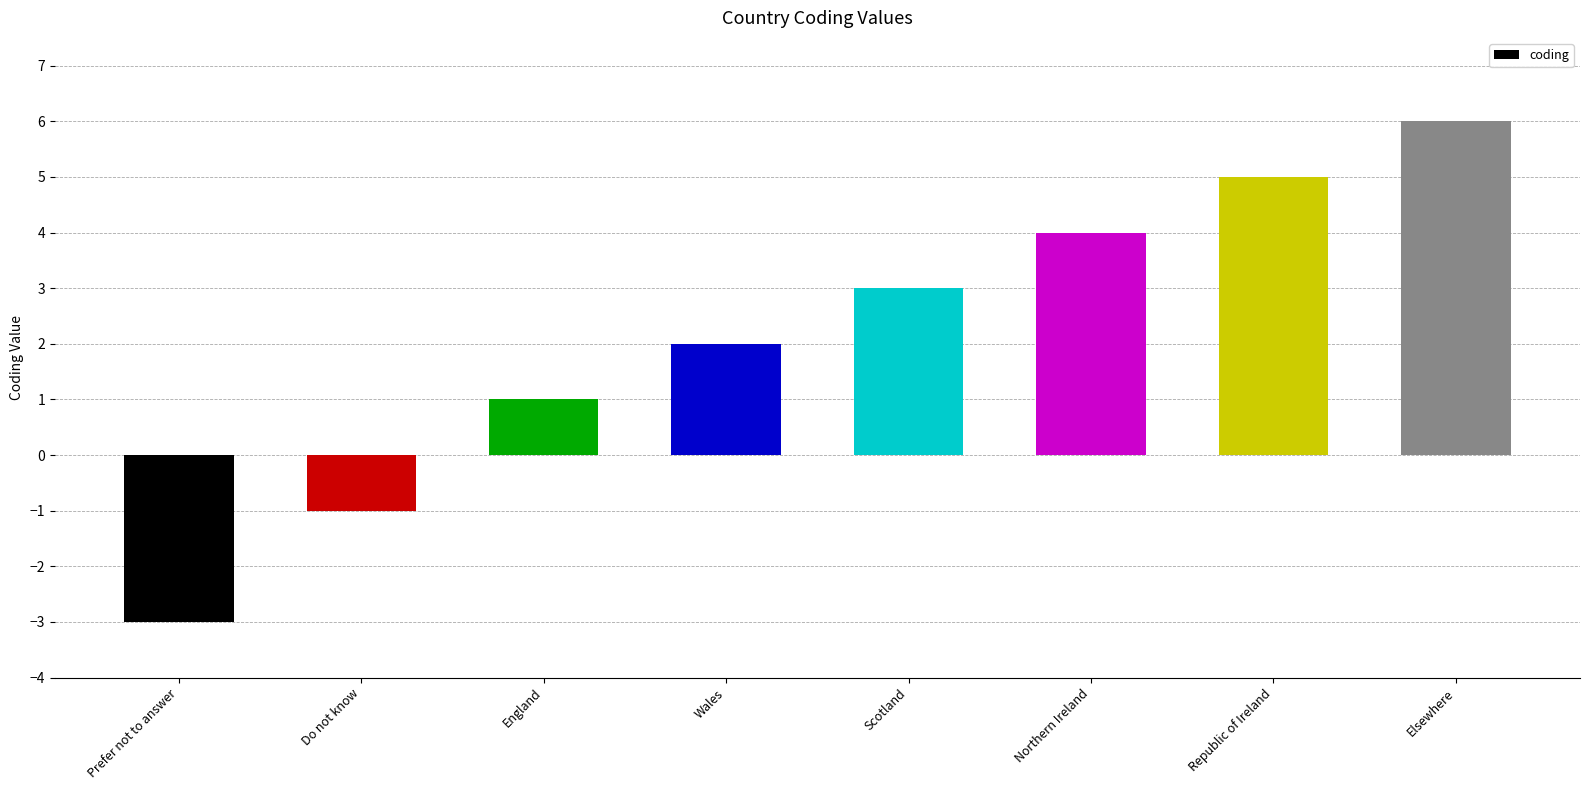

Reading right to left, what are all the values shown in this chart?

6	5	4	3	2	1	-1	-3